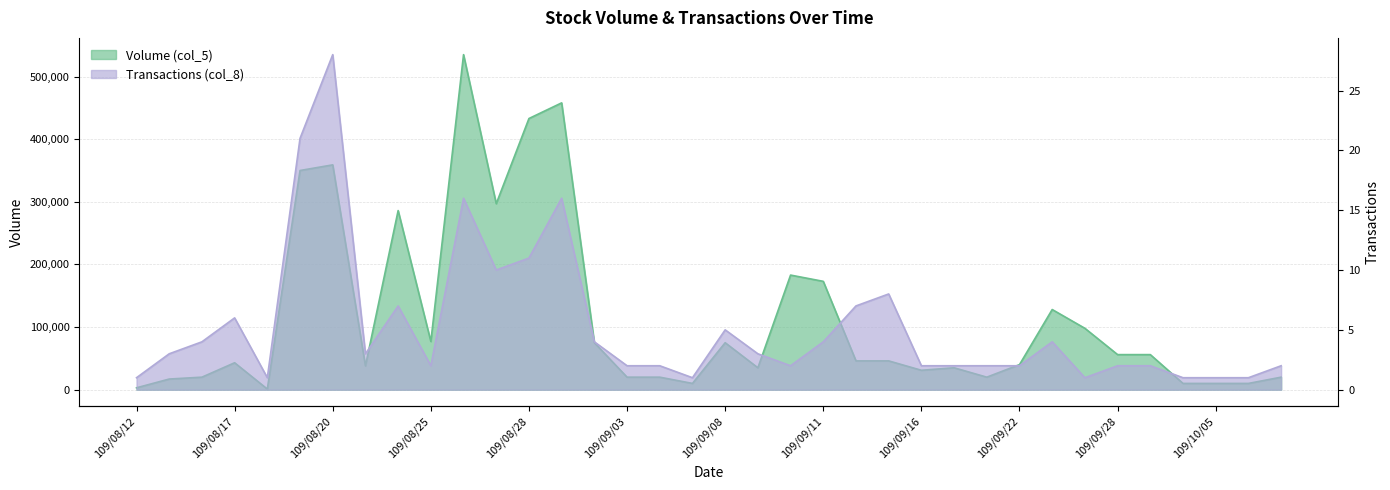

Reading right to left, transcribe all the data shown in this chart.

Volume (col_5): 20000	10000	10000	10000	56000	56000	98000	128000	40000	20000	35000	31000	46000	46000	173000	183000	35000	75000	10000	20000	20000	75000	458000	433000	297000	535000	77000	286000	38000	359000	350000	1000	43000	20000	17000	3000
Transactions (col_8): 2	1	1	1	2	2	1	4	2	2	2	2	8	7	4	2	3	5	1	2	2	4	16	11	10	16	2	7	3	28	21	1	6	4	3	1